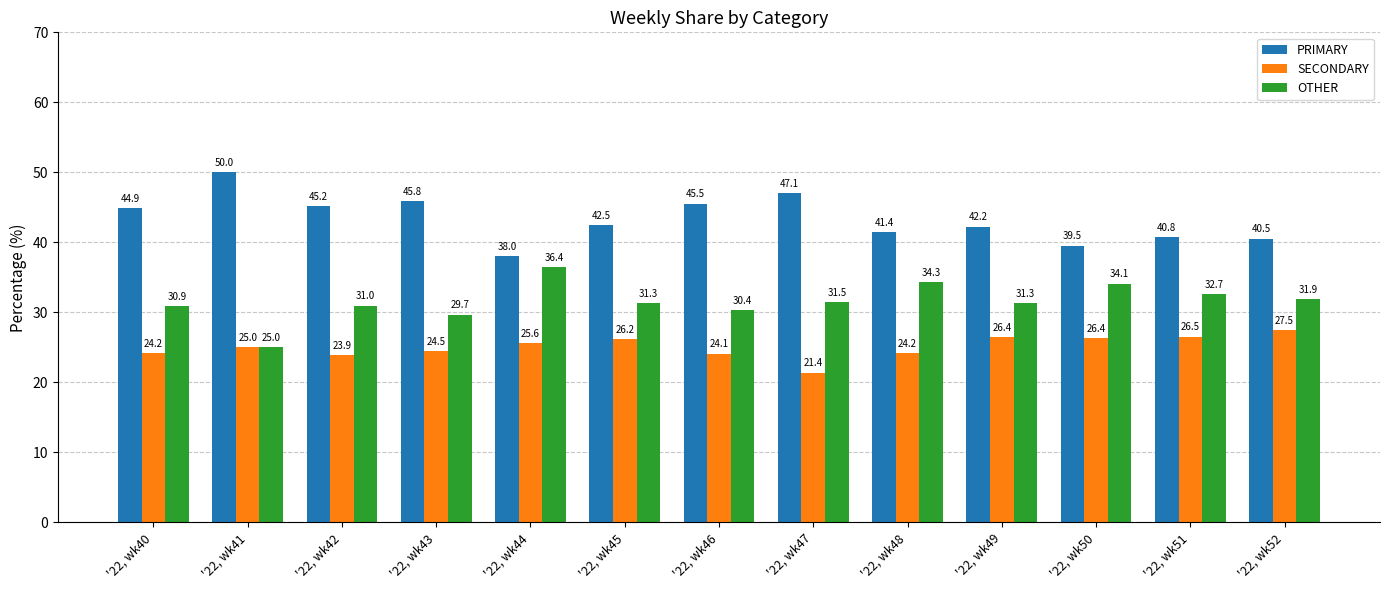

Which series has the largest total across all categories?

PRIMARY